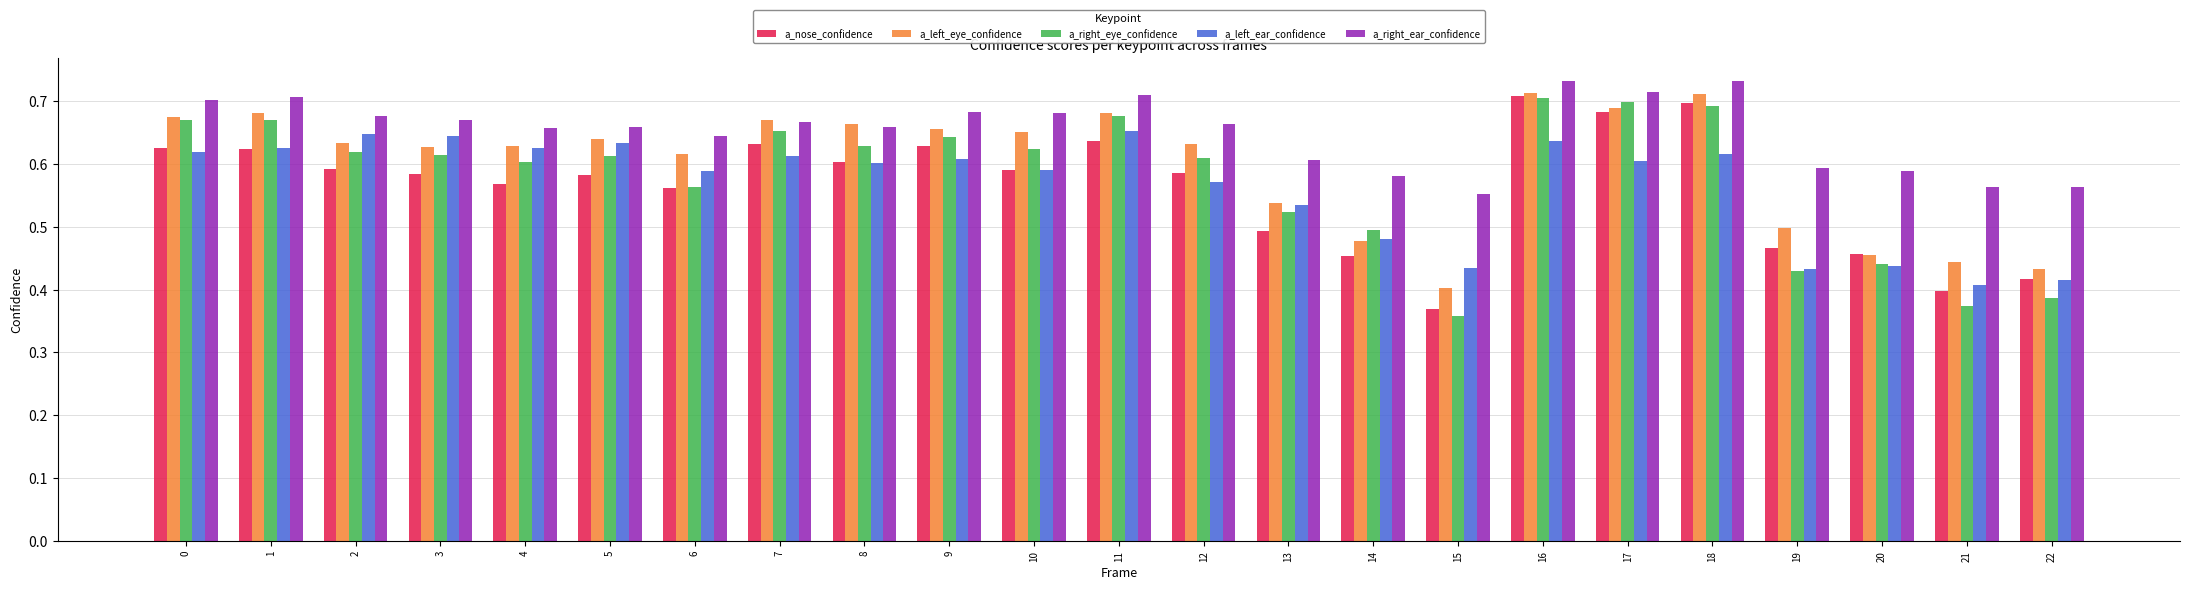

Is the value of a_right_eye_confidence at 17 greater than the value of a_left_ear_confidence at 4?

Yes